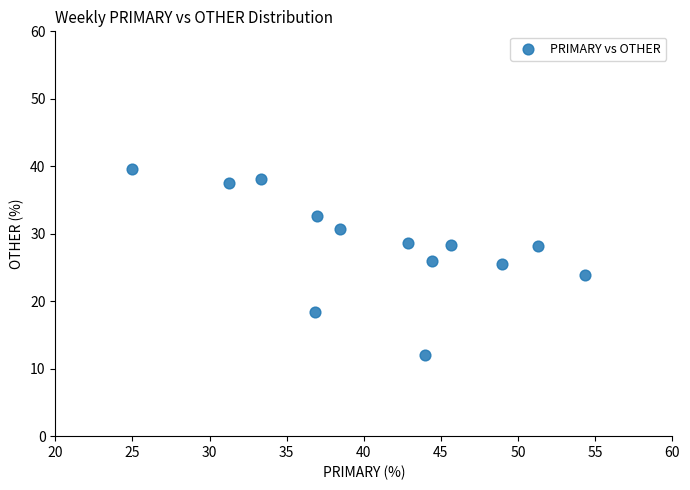

What is the range of Y values (max minus min)?

27.6